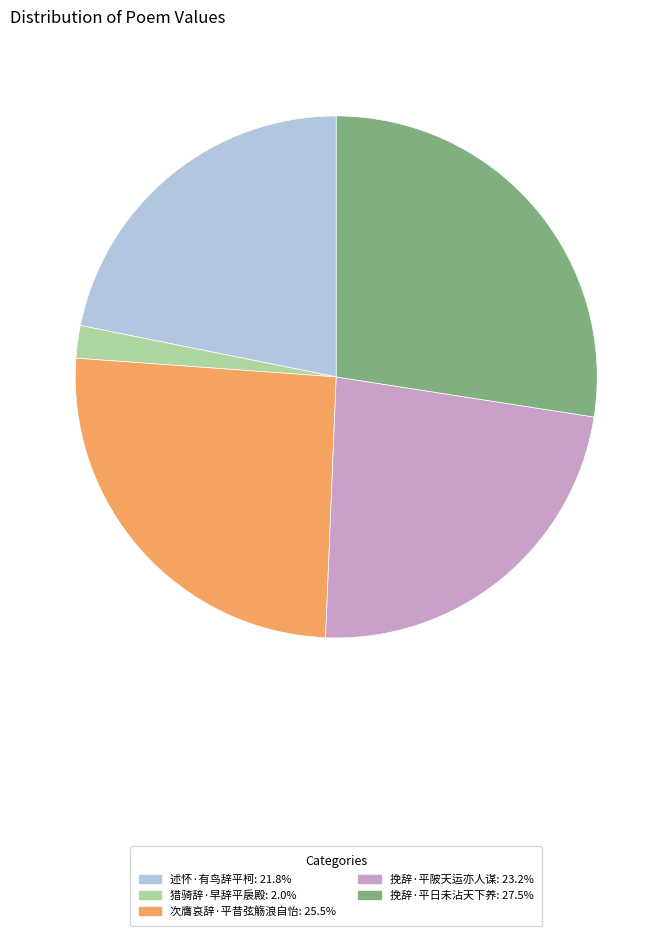

Count the number of slices in the pie.

5